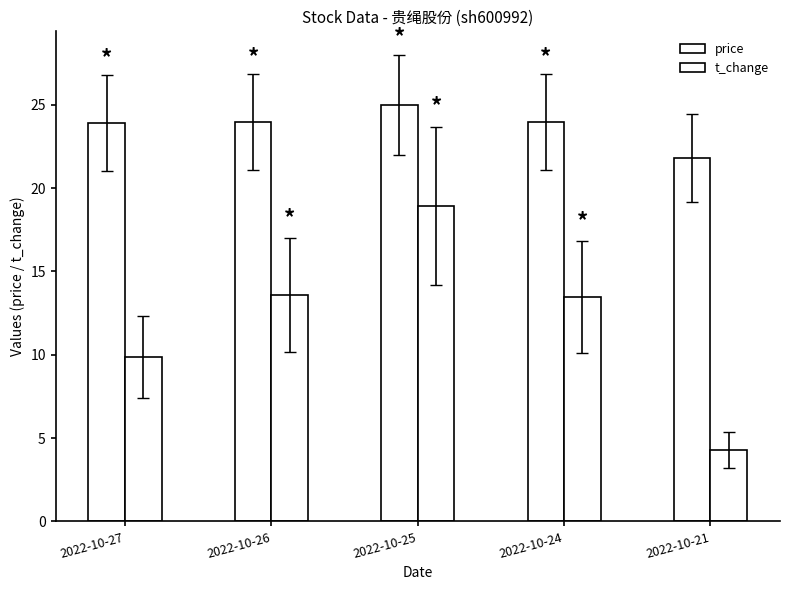

What is the sum of the t_change values at 2022-10-25 and 2022-10-26?

32.5